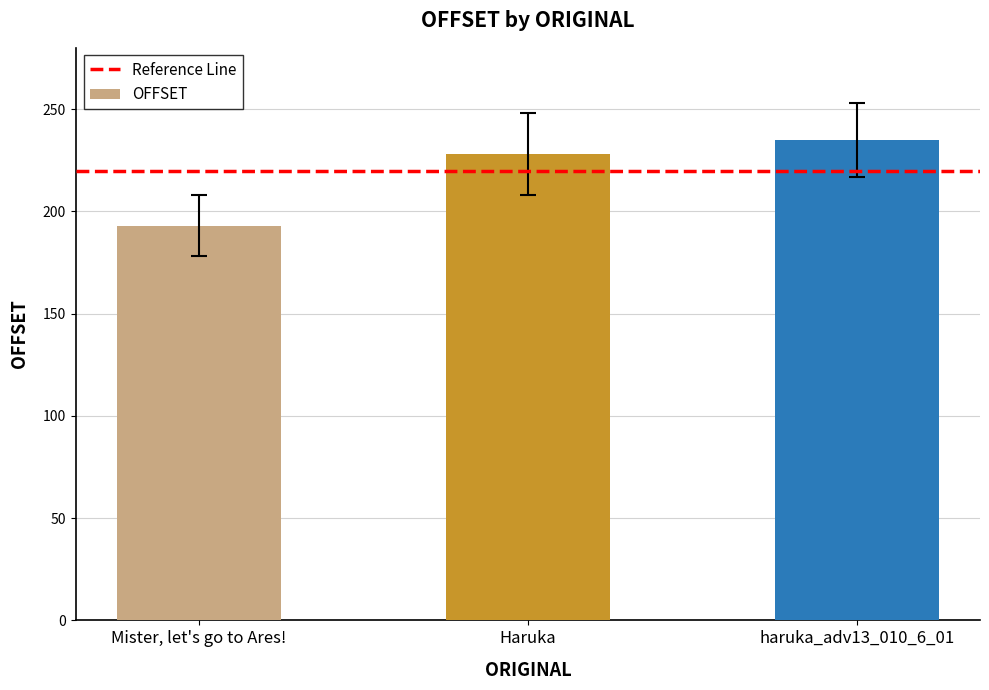

List the labels in order of value, largest first.

haruka_adv13_010_6_01, Haruka, Mister, let's go to Ares!